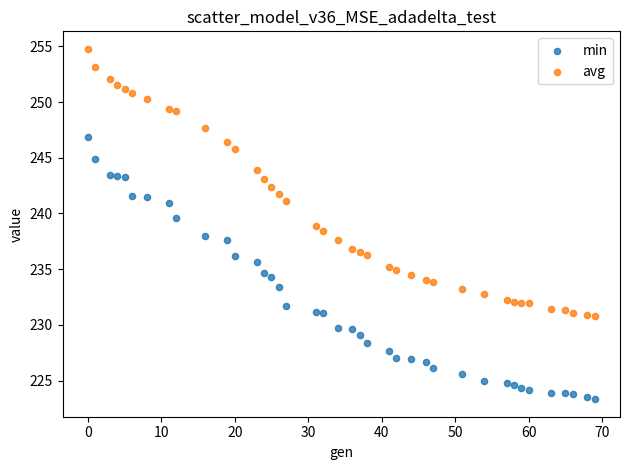

Which series reaches the maximum Y coordinate?

avg